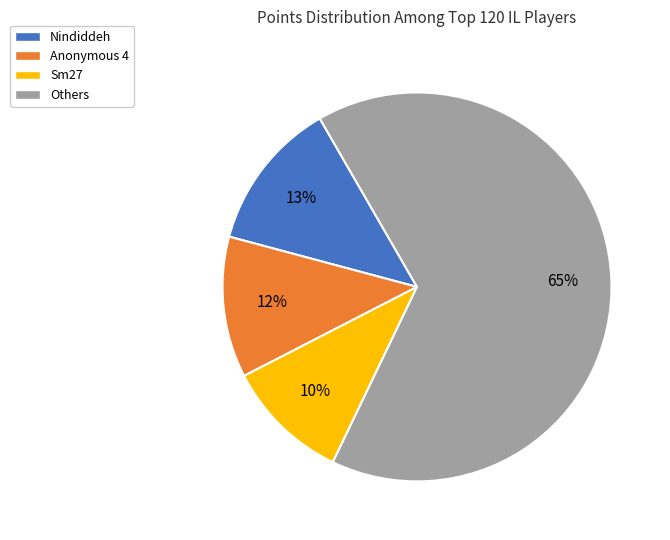

How many slices are in this pie chart?

4